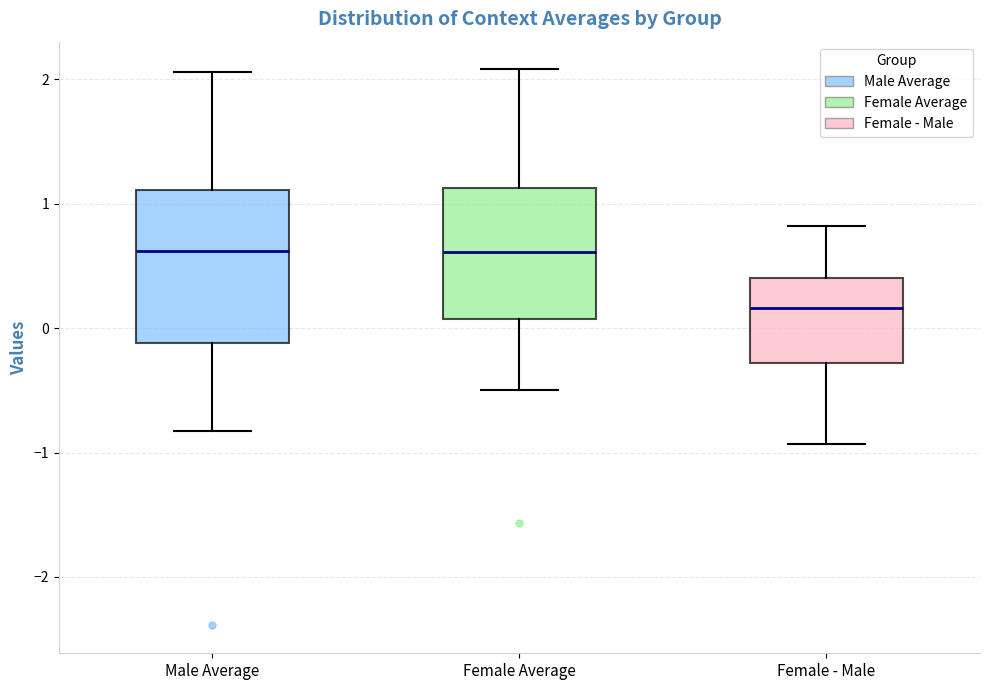

Reading left to right, transcribe this box plot: for each box, give where its median line is, the range the box spans, and where its two whiskers end, as read against the y-axis. The values are not printed on the chart, so give them approximately, as read against the axis.

Male Average: median 0.6, box -0.1 to 1.1, whiskers -0.8 to 2.1
Female Average: median 0.6, box 0.1 to 1.1, whiskers -0.5 to 2.1
Female - Male: median 0.2, box -0.3 to 0.4, whiskers -0.9 to 0.8